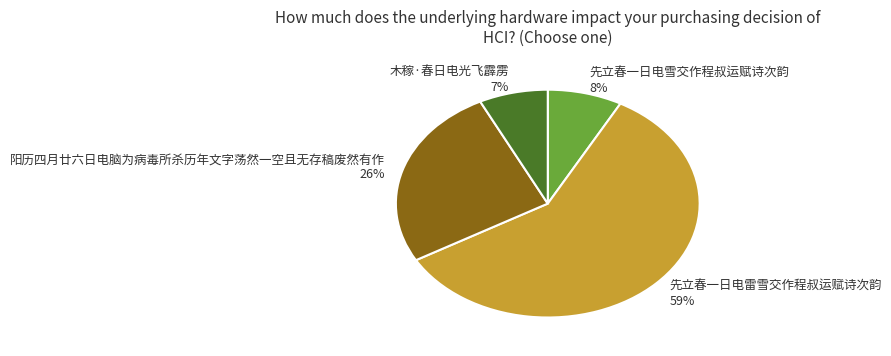

Rank the categories by value from lowest to highest.

木稼·春日电光飞霹雳, 先立春一日电雪交作程叔运赋诗次韵, 阳历四月廿六日电脑为病毒所杀历年文字荡然一空且无存稿废然有作, 先立春一日电雷雪交作程叔运赋诗次韵